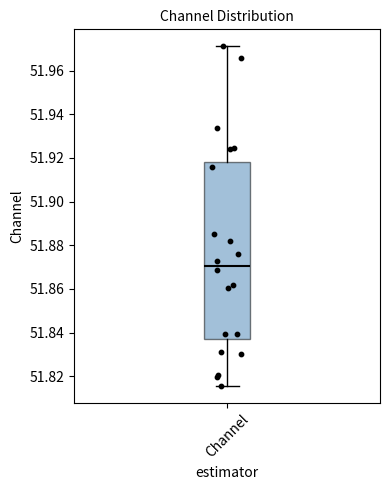

Transcribe this box plot: give where the median line is, the range the box spans, and where the two whiskers end, as read against the y-axis. The values are not printed on the chart, so give them approximately, as read against the axis.

median 51.870, box 51.838 to 51.918, whiskers 51.816 to 51.972